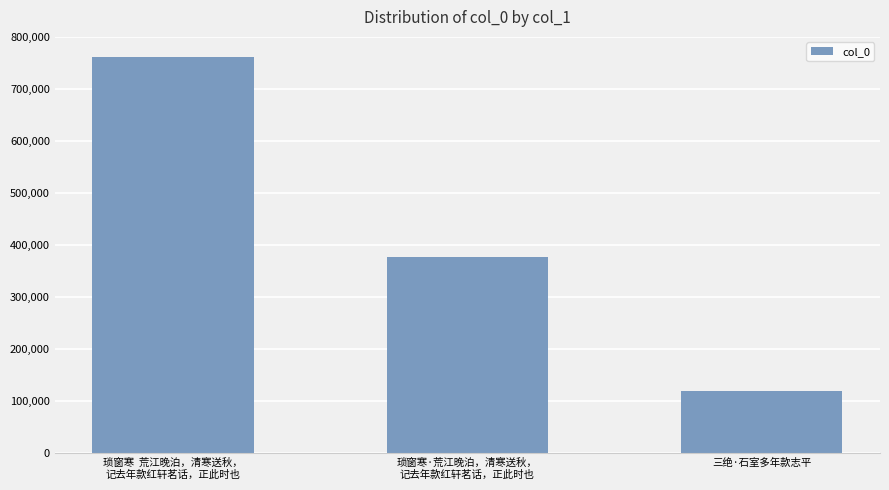

What is the ratio of the value at 琐窗寒  荒江晚泊，清寒送秋，
记去年款红轩茗话，正此时也 to the value at 琐窗寒·荒江晚泊，清寒送秋，
记去年款红轩茗话，正此时也?

2.0